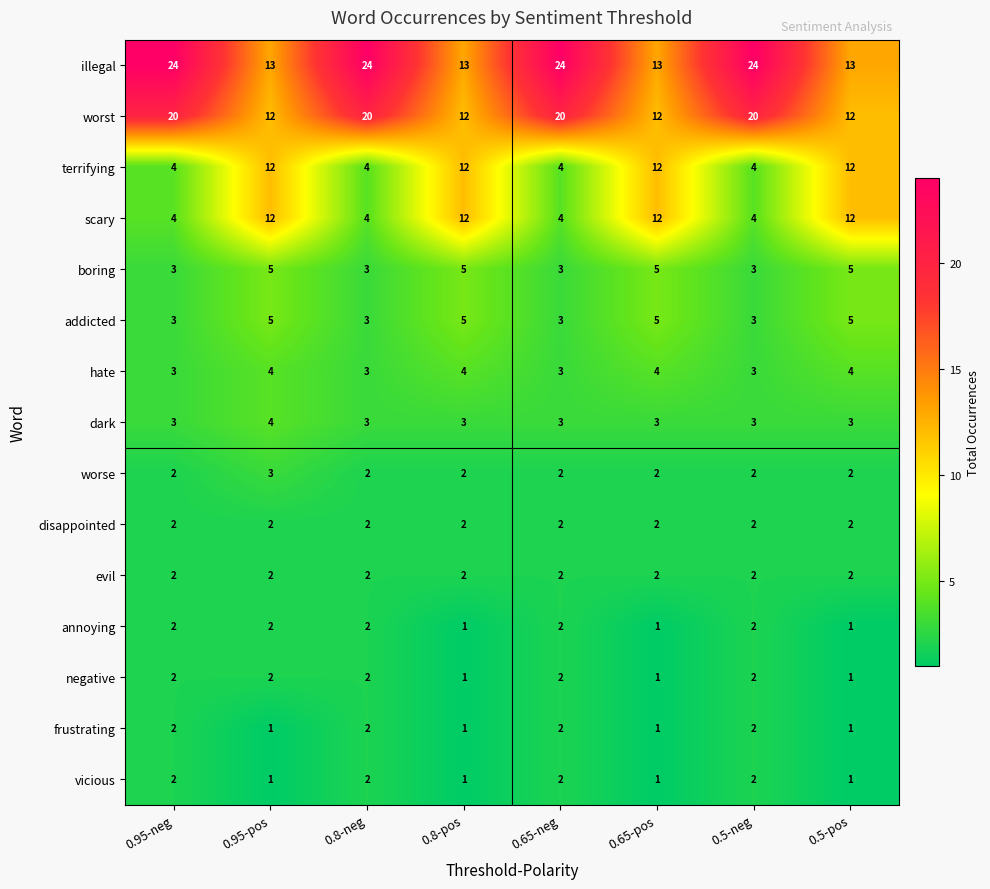

Which series has the largest range (max minus min)?

illegal